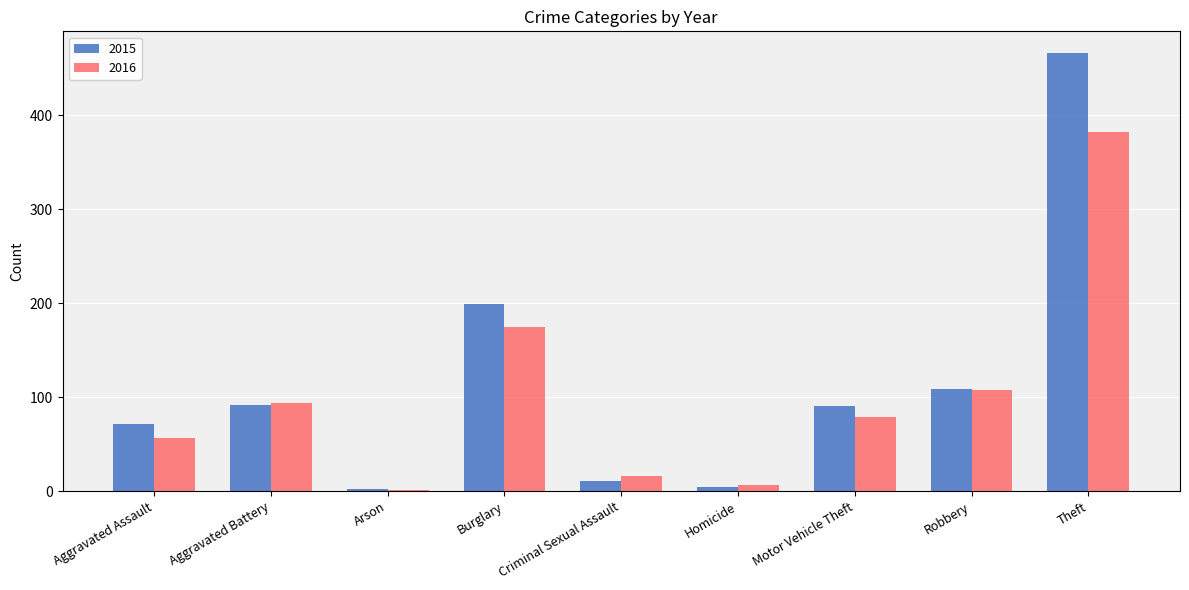

What is the average value of the 2016 series?

102